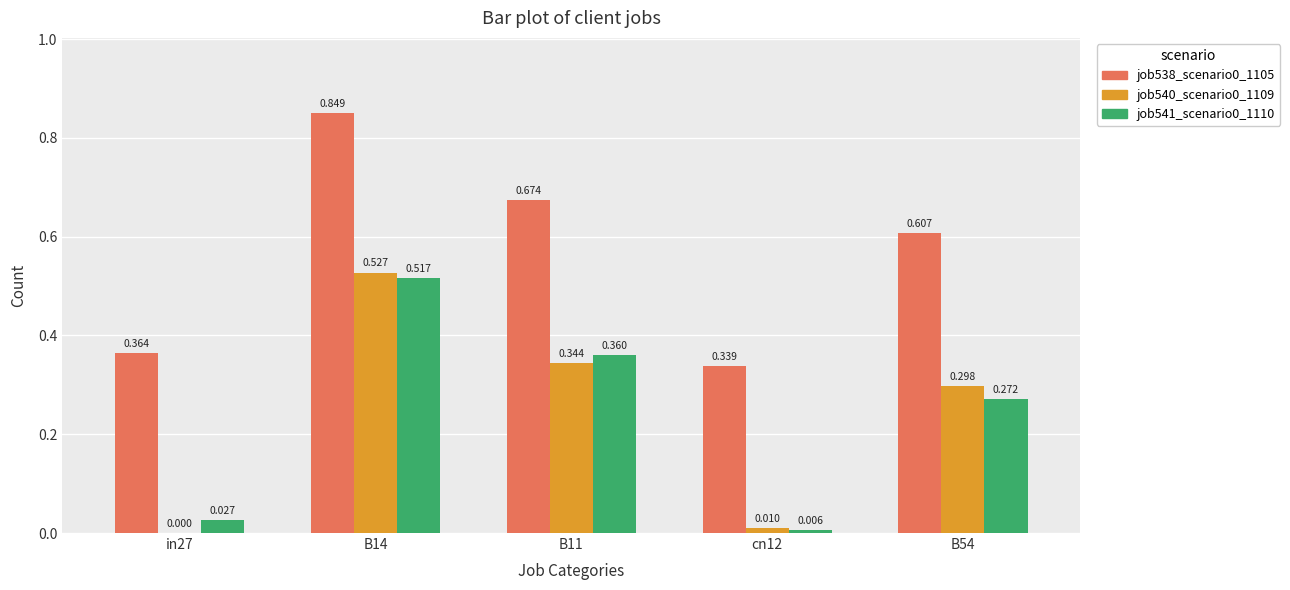

Is the value of job538_scenario0_1105 at B11 greater than the value of job541_scenario0_1110 at B11?

Yes